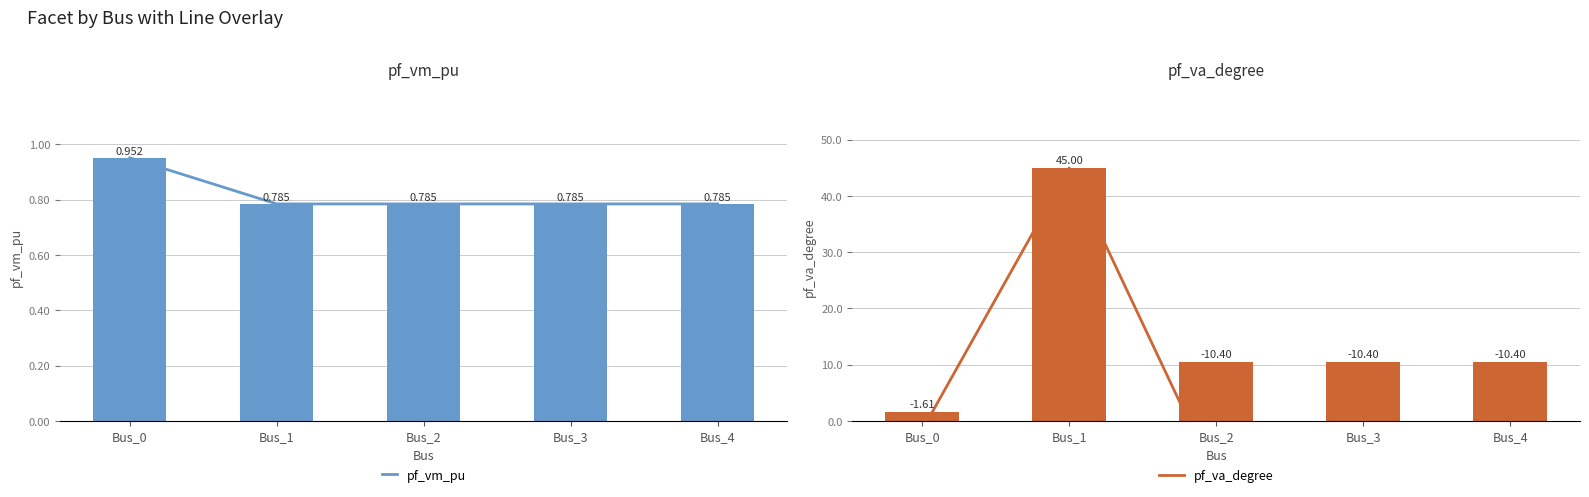

Rank the series at Bus_2 from highest to lowest value.

pf_va_degree, pf_vm_pu